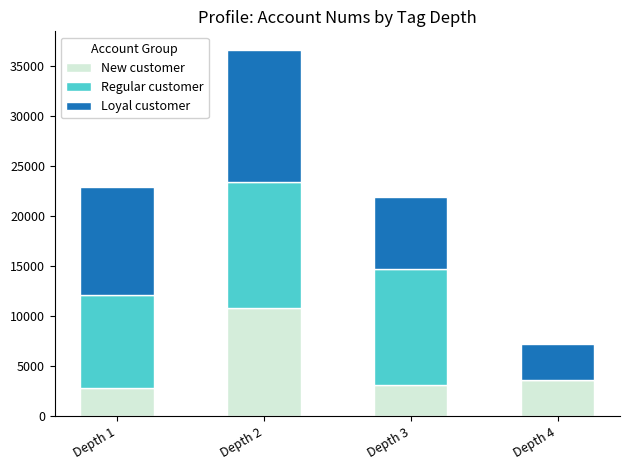

The value of New customer at Depth 2 is 10881. True or false?

True